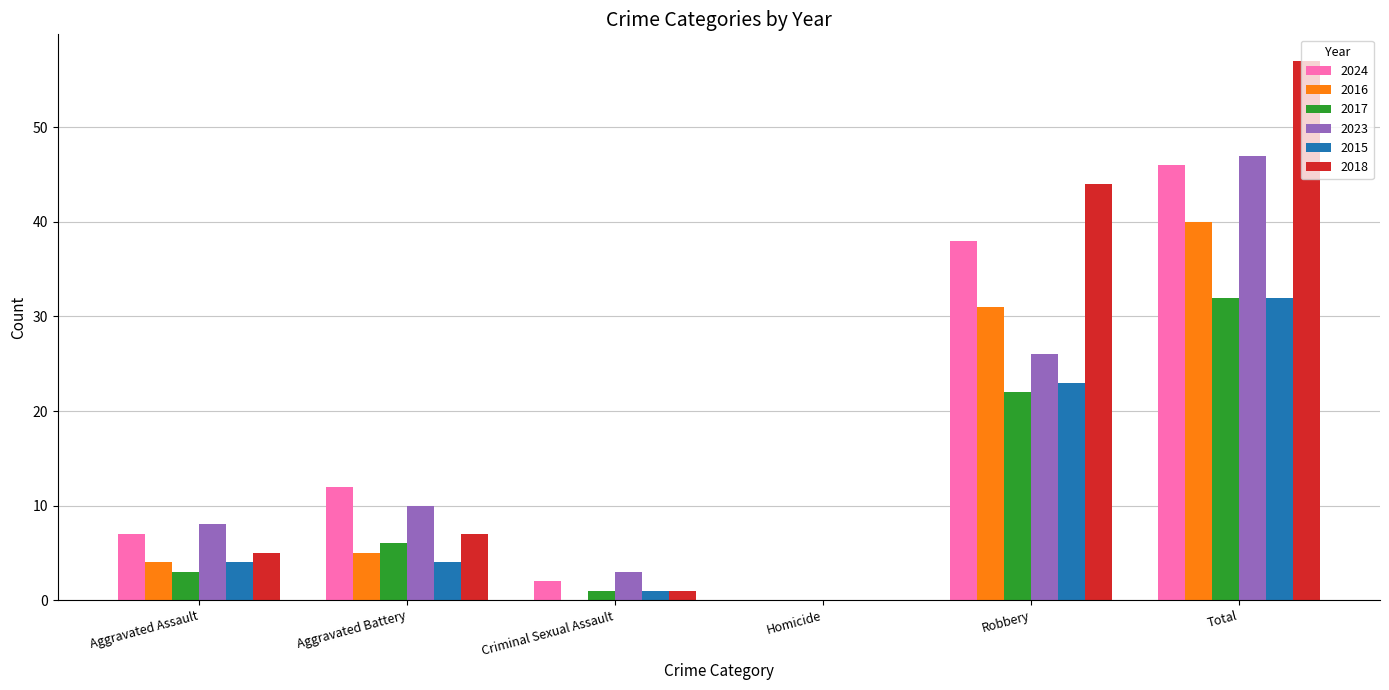

What is the difference between the 2017 values at Criminal Sexual Assault and Homicide?

1